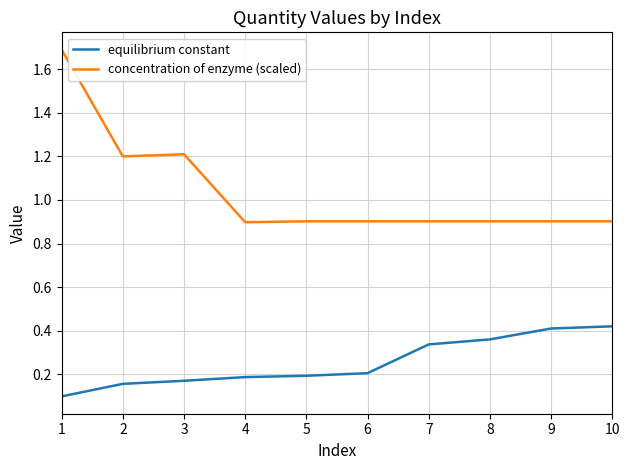

What is the difference between the maximum and minimum values in the concentration of enzyme (scaled) series?

0.8